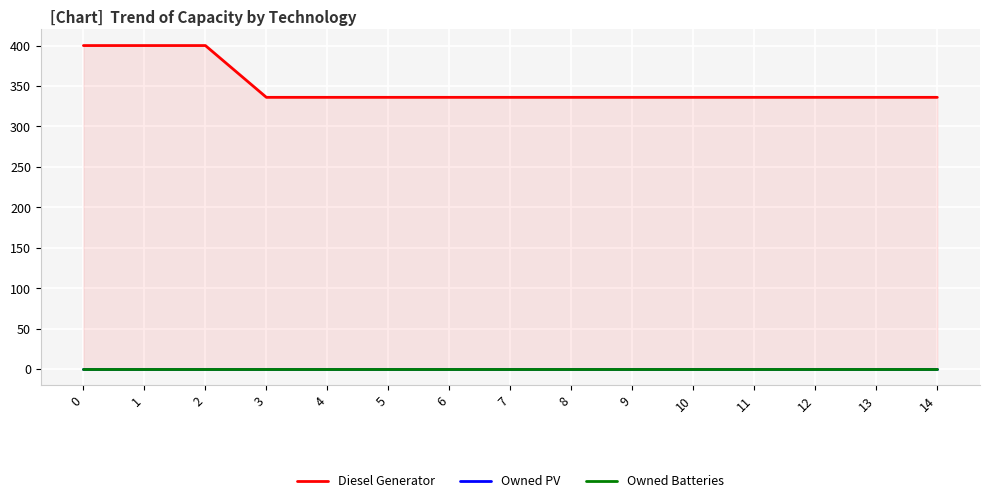

What is the value of the Diesel Generator point at the 6th from the left?

336